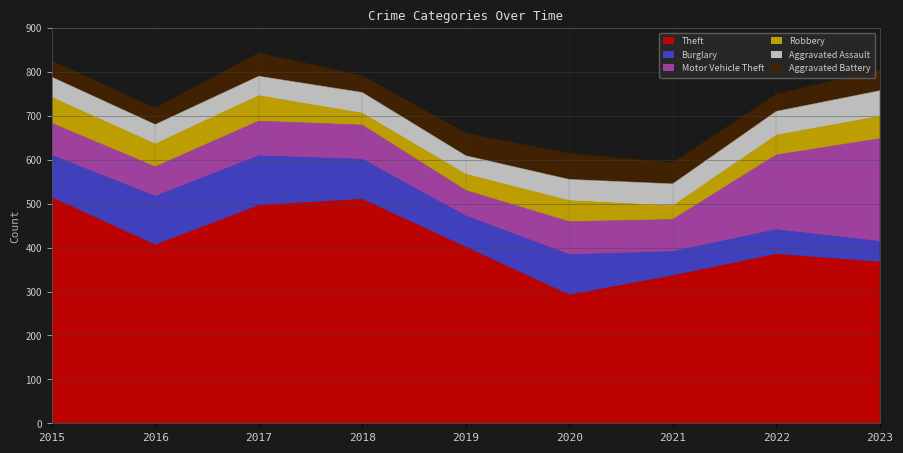

Which series has the largest total across all categories?

Theft